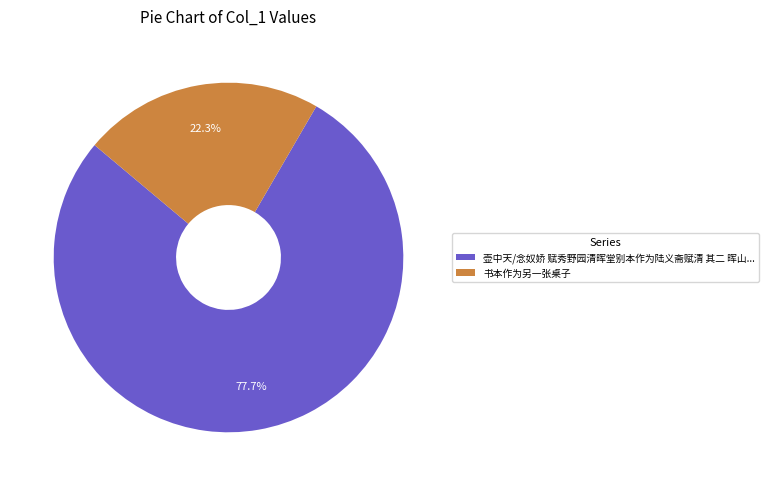

Between 壶中天/念奴娇 赋秀野园清晖堂别本作为陆义斋赋清 其二 晖山... and 书本作为另一张桌子, which is larger?

壶中天/念奴娇 赋秀野园清晖堂别本作为陆义斋赋清 其二 晖山...